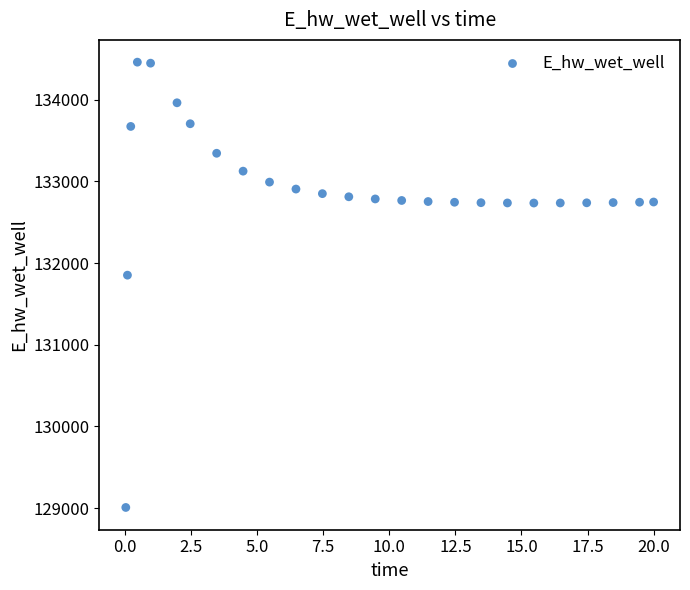

What is the range of Y values (max minus min)?

5451.6